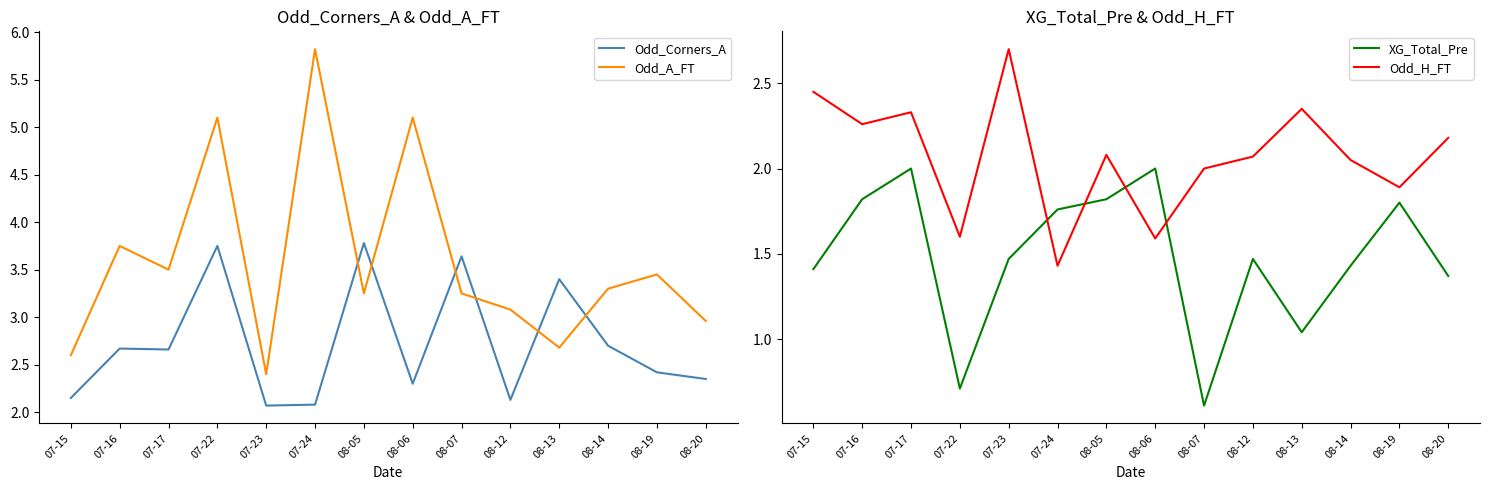

Is it true that Odd_Corners_A equals 3.3 at 08-06?

False